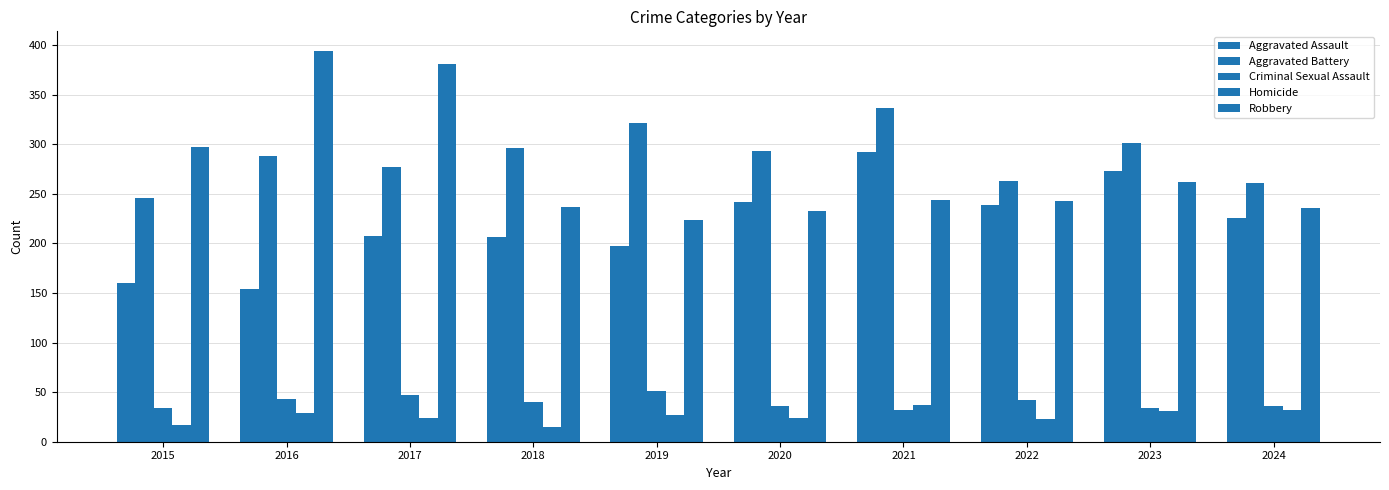

At which category is the sum across all series the highest?

2021